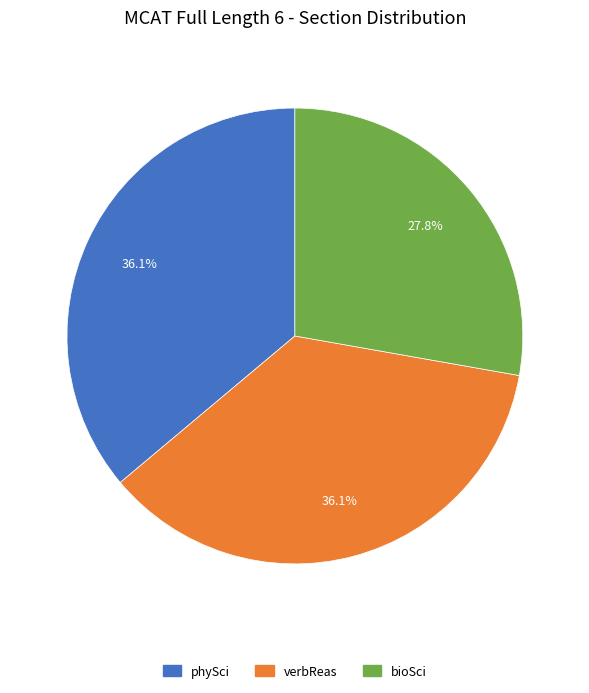

To the nearest percent, what is the difference between the bioSci and verbReas slice percentages?

8%